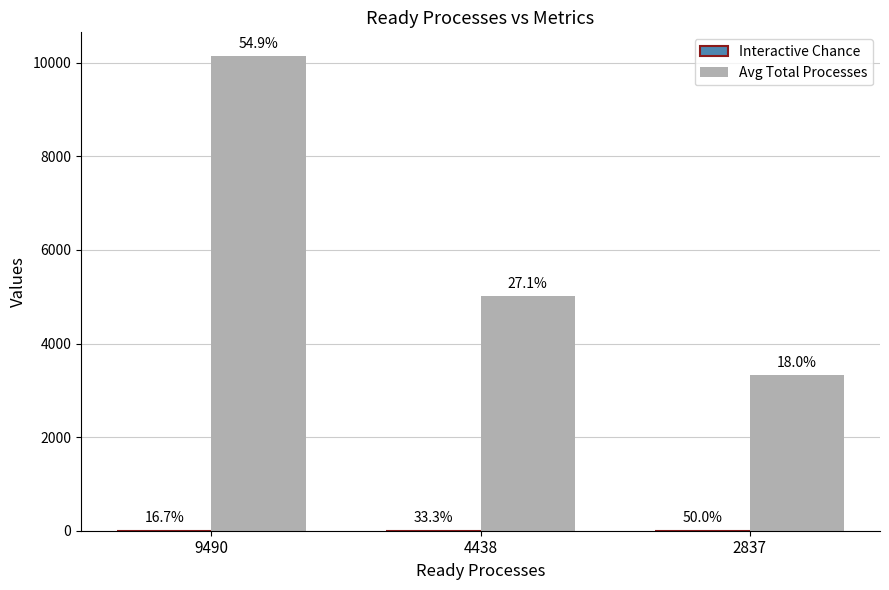

How many groups of bars are there?

3